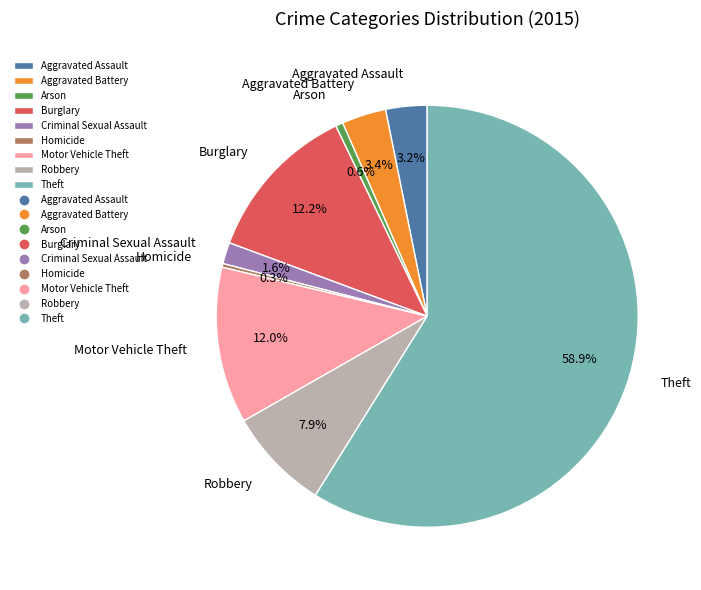

To the nearest percent, what is the average slice percentage?

11%